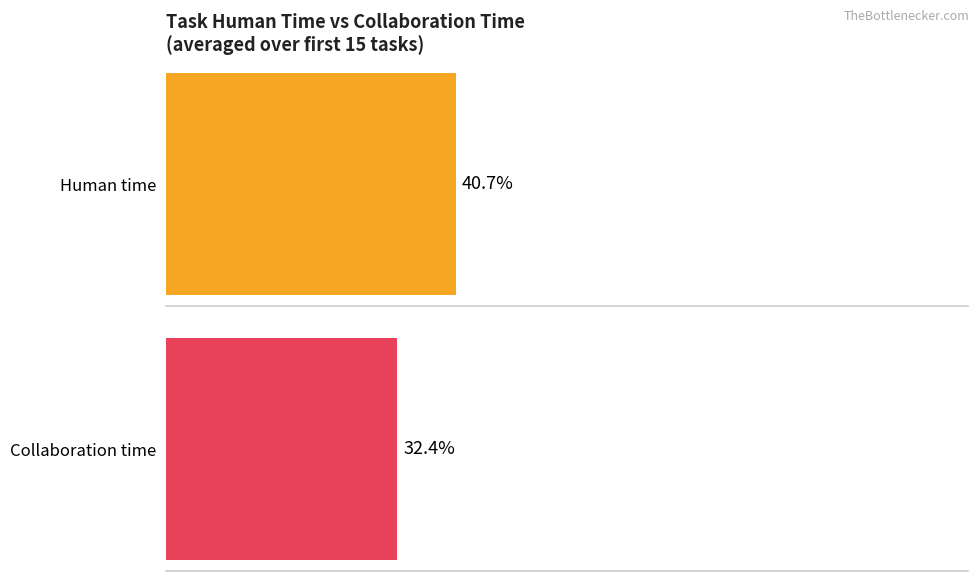

Is the value of Collaboration time at 1 greater than the value of Human time at 5?

Yes